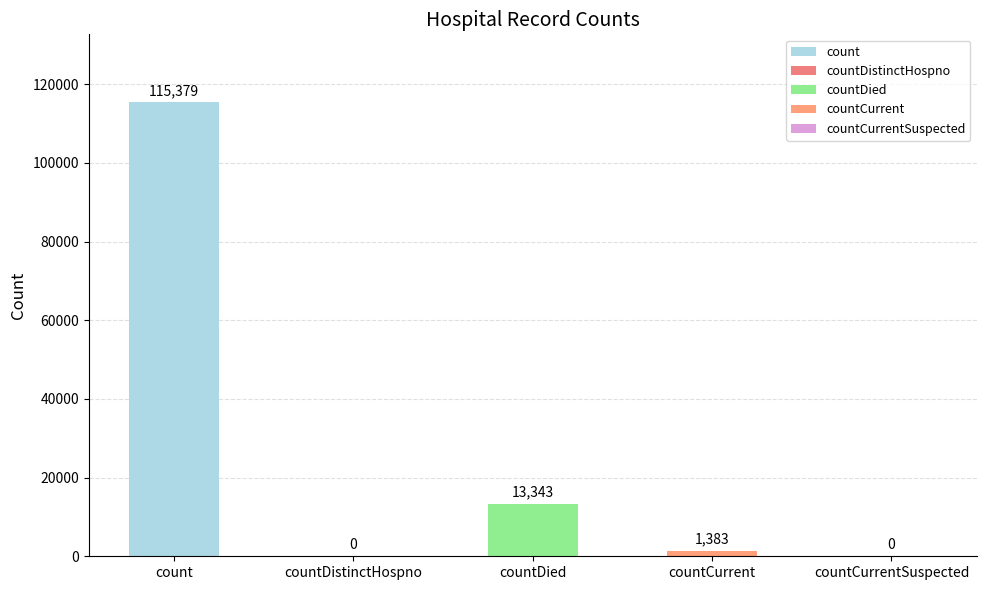

What is the sum of the values at countCurrent and countDistinctHospno?

1383